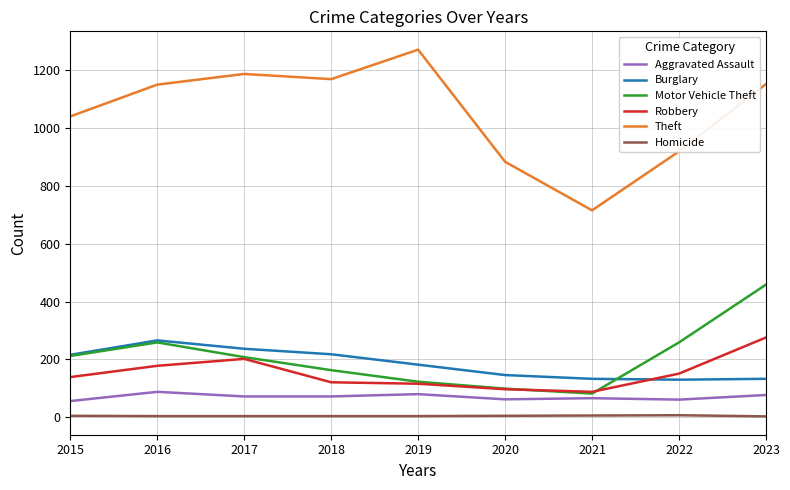

Is the value of Motor Vehicle Theft at 2016 greater than the value of Aggravated Assault at 2015?

Yes